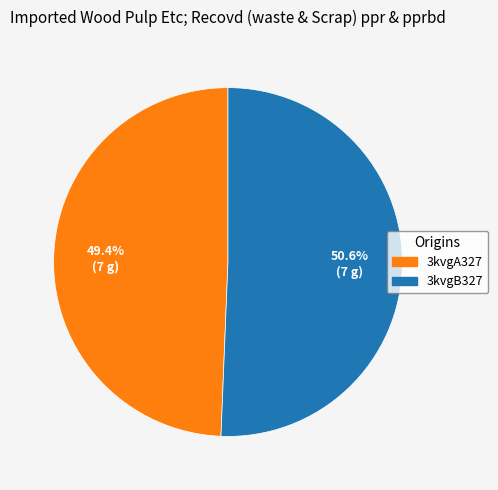

Do 3kvgB327 and 3kvgA327 together represent more than half of the pie?

Yes